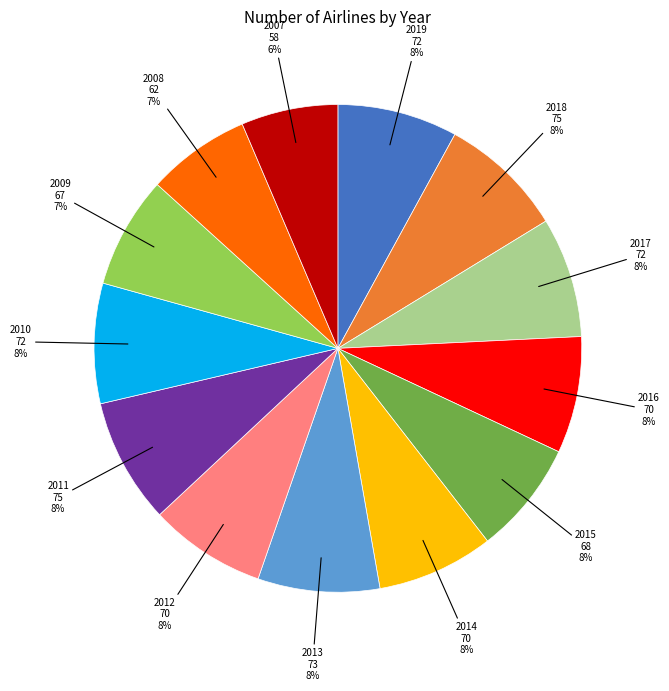

Between 2007 and 2016, which is larger?

2016